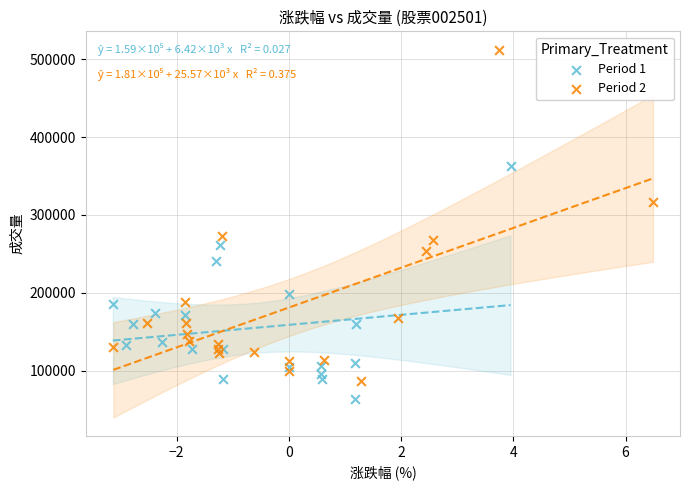

Which series has the widest spread of Y values?

Period 2